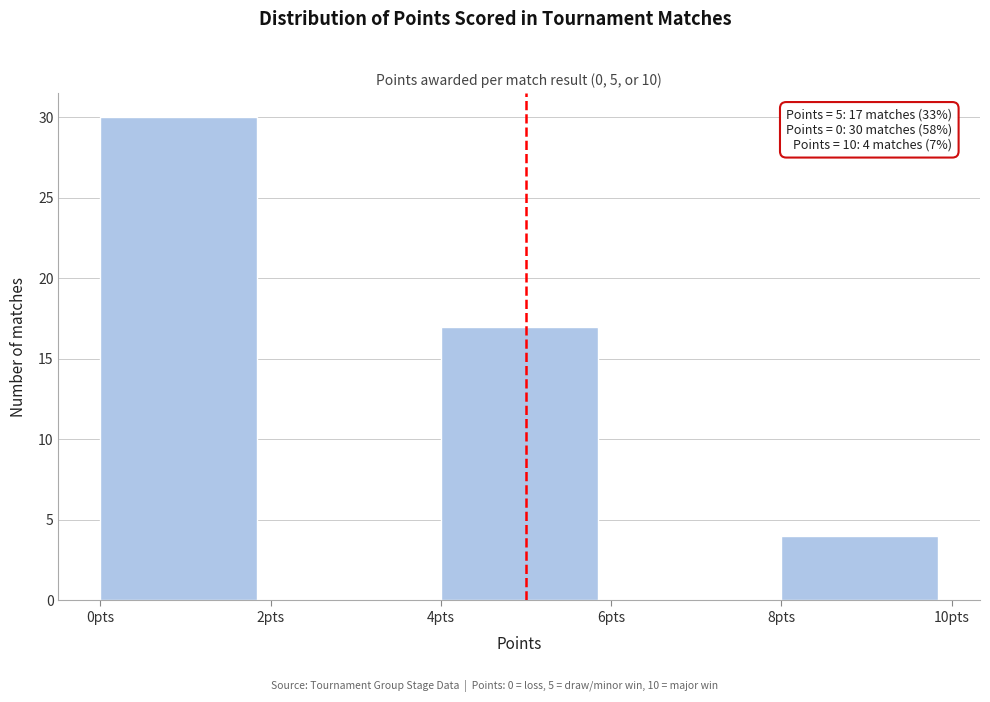

Which range on the x-axis has the tallest bar?

0 to 2